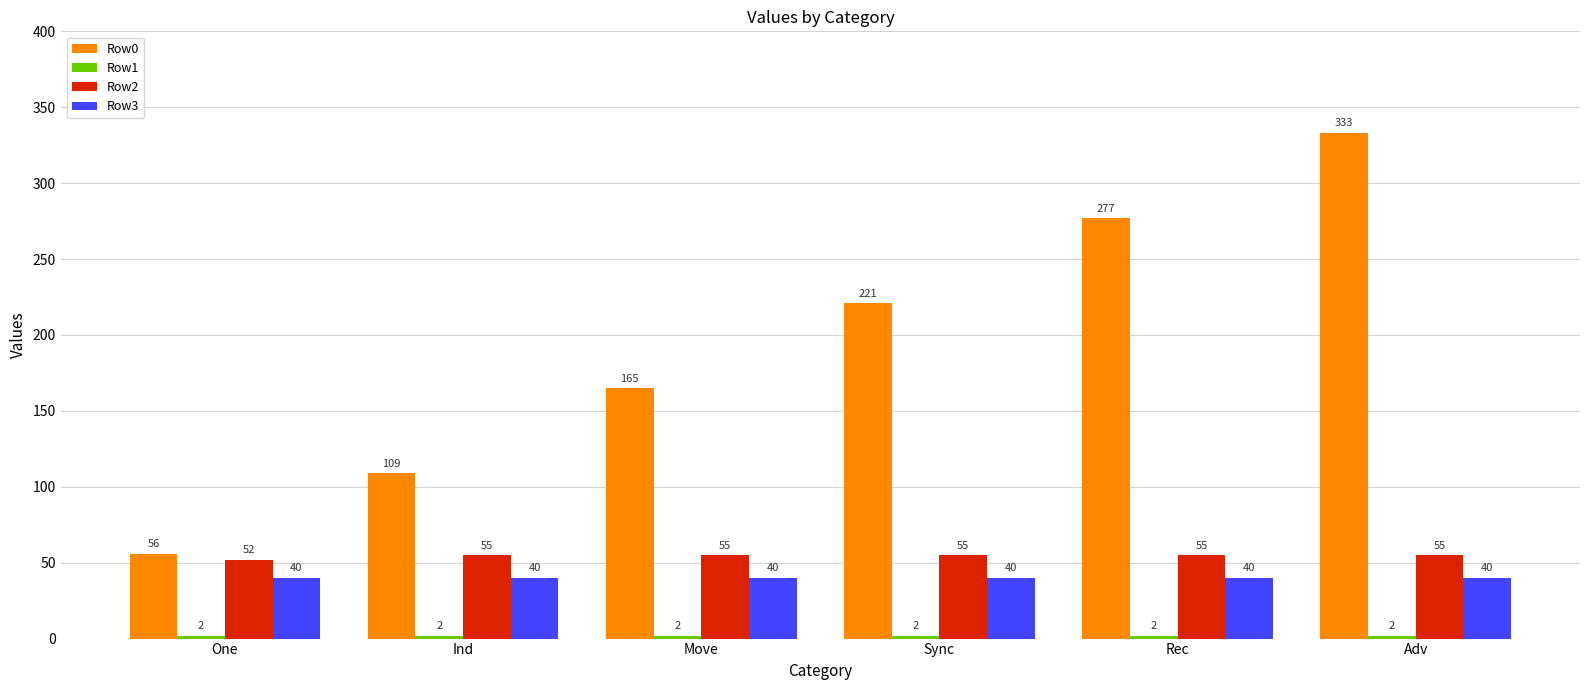

The Row3 series shows 40 at Adv. True or false?

True